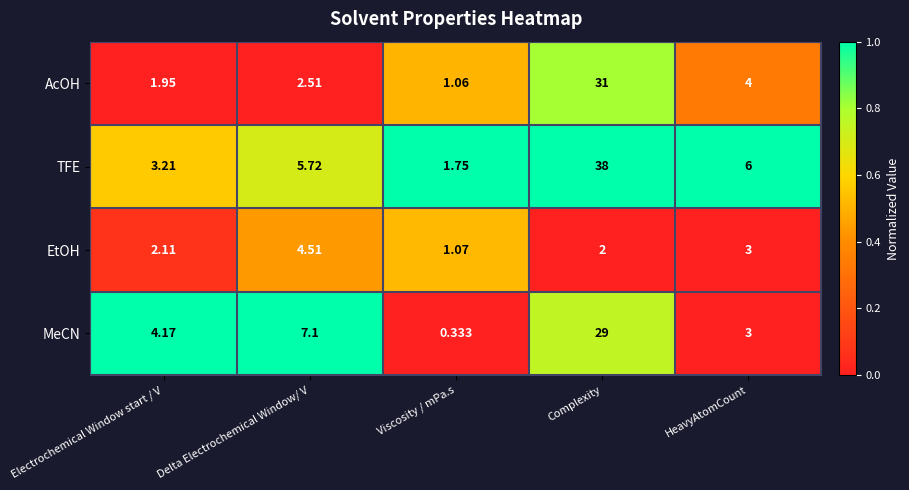

At which label does MeCN reach its peak?

Complexity